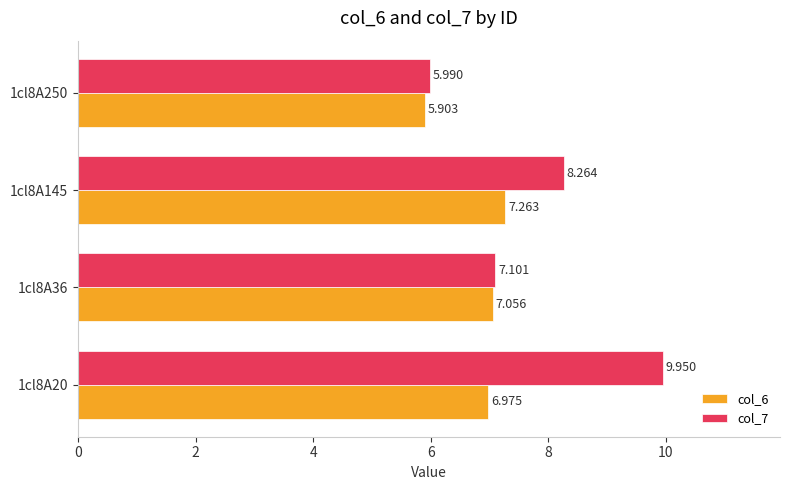

Which series has the largest range (max minus min)?

col_7